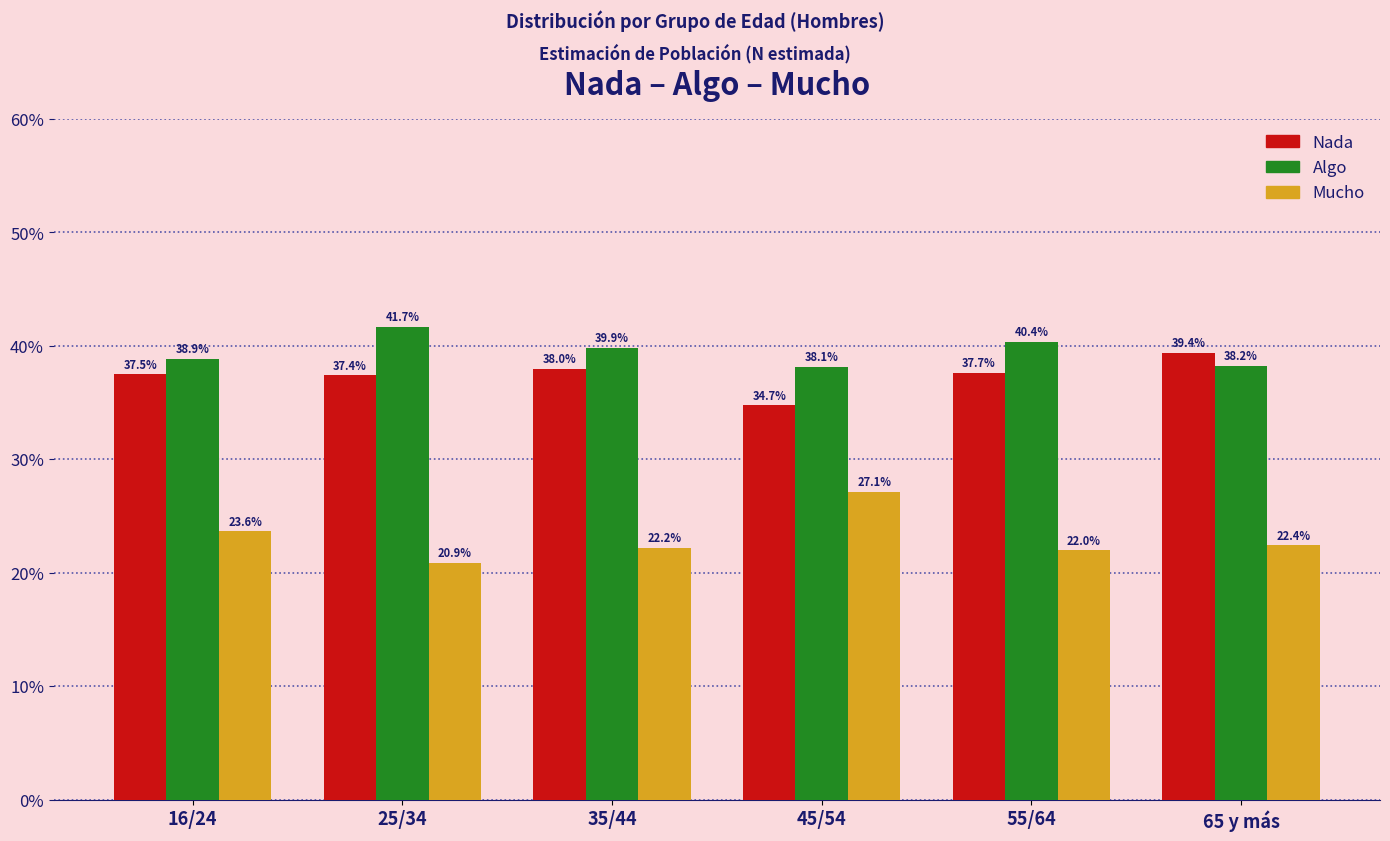

Reading right to left, list all the values displayed in this chart.

Nada: 65 y más=39.4	55/64=37.7	45/54=34.7	35/44=38.0	25/34=37.4	16/24=37.5
Algo: 65 y más=38.2	55/64=40.4	45/54=38.1	35/44=39.9	25/34=41.7	16/24=38.9
Mucho: 65 y más=22.4	55/64=22.0	45/54=27.1	35/44=22.2	25/34=20.9	16/24=23.6